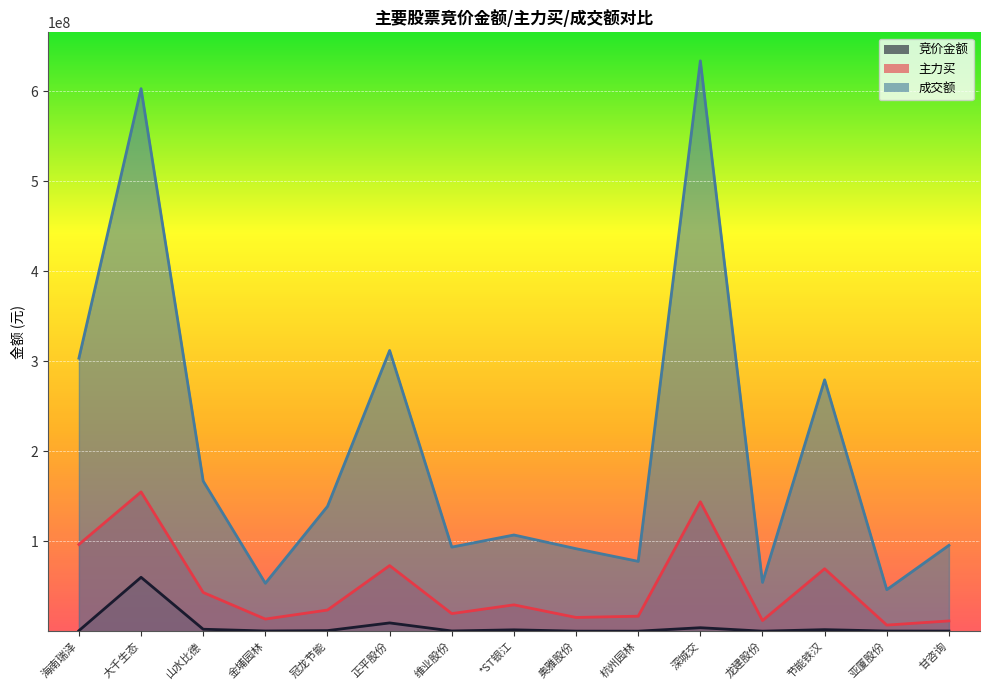

Which has a higher value, 维业股份 or 大千生态?

大千生态